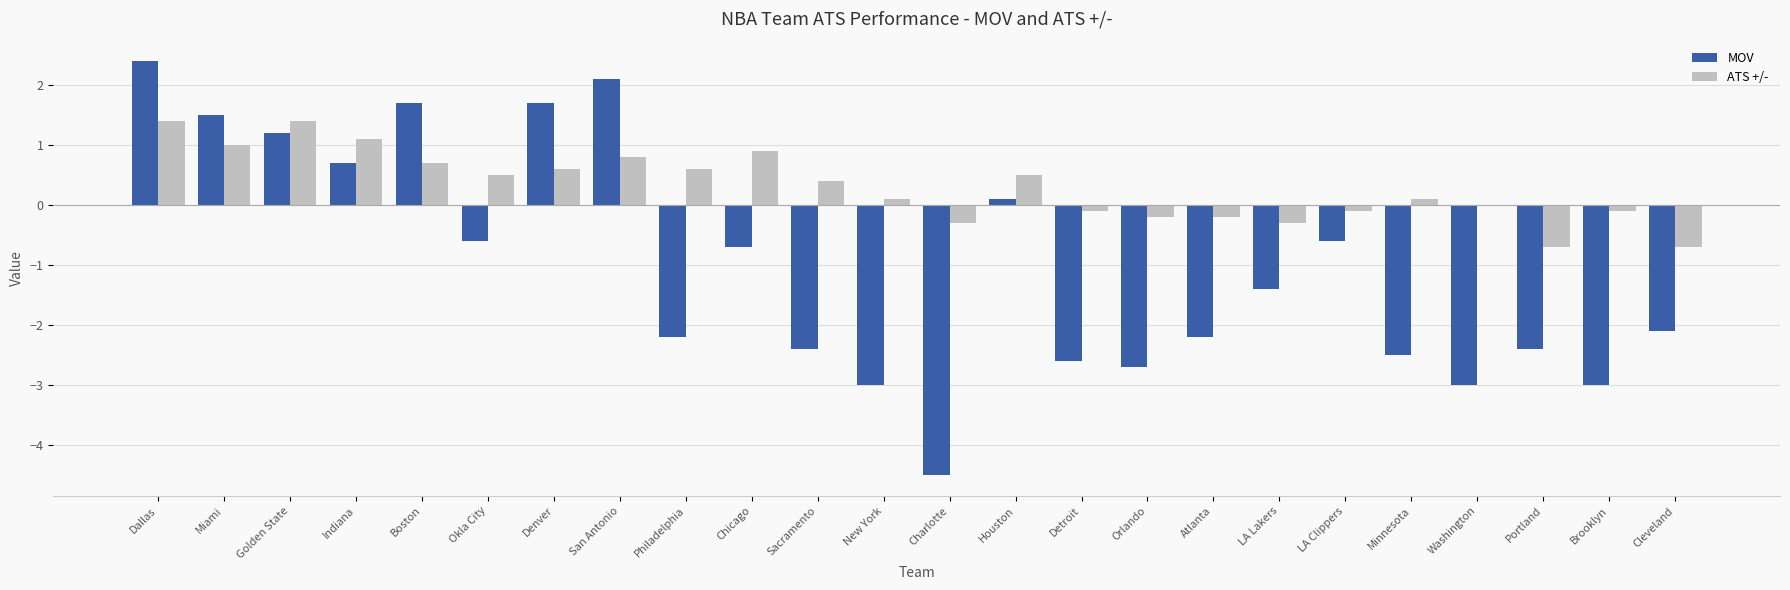

How many categories are shown in the chart?

24